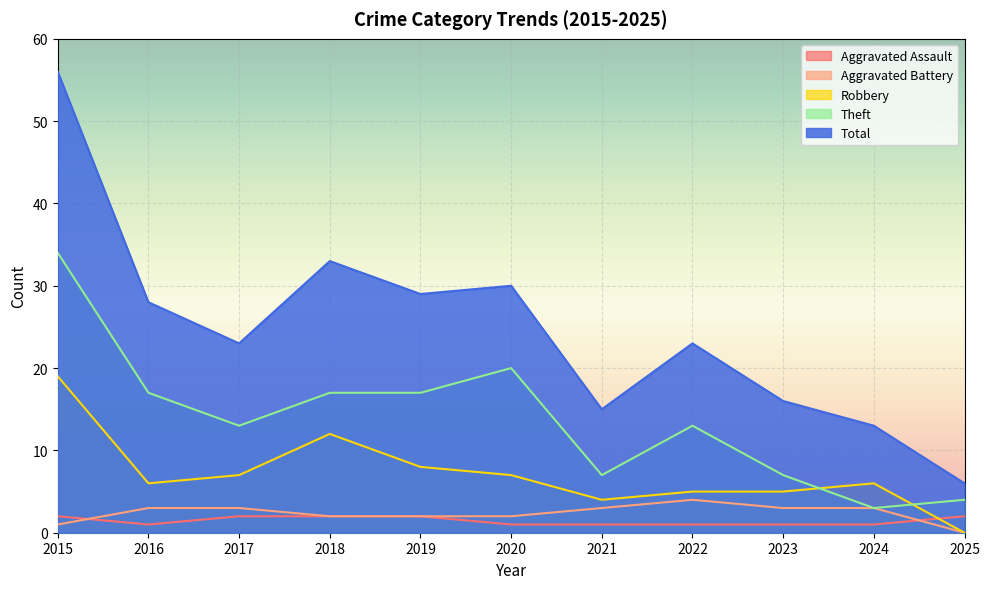

Which series has the widest spread of values?

Total